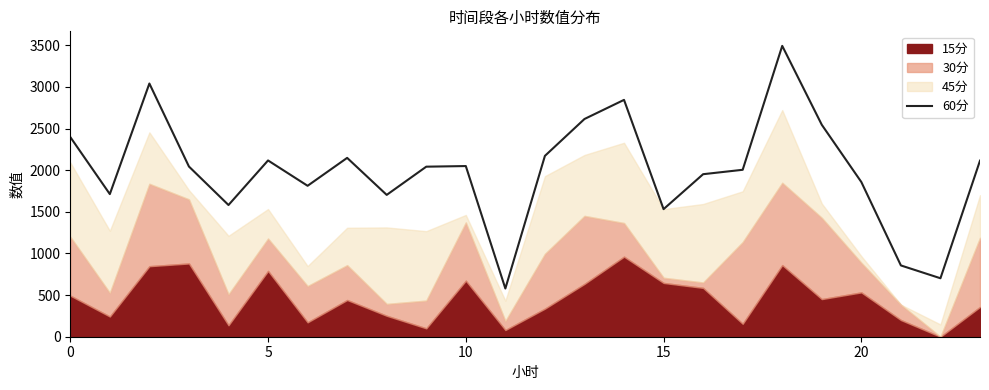

Is it true that the value at 9 is 2905.6?

False